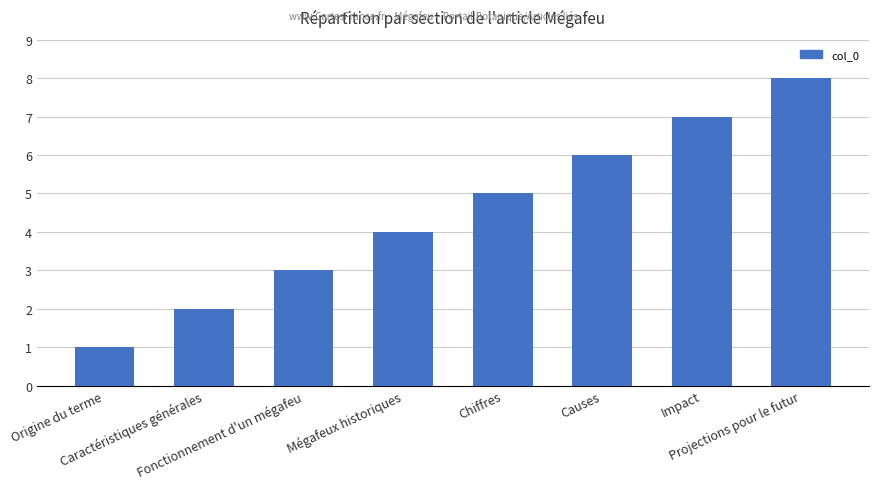

How many data points are less than 5?

4